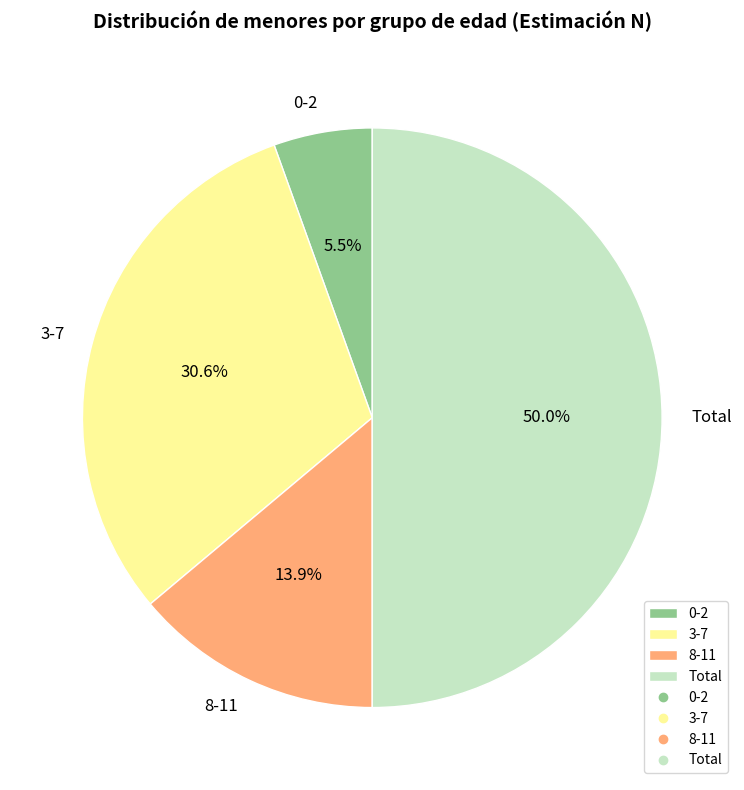

Does 8-11 account for over 50% of the chart?

No